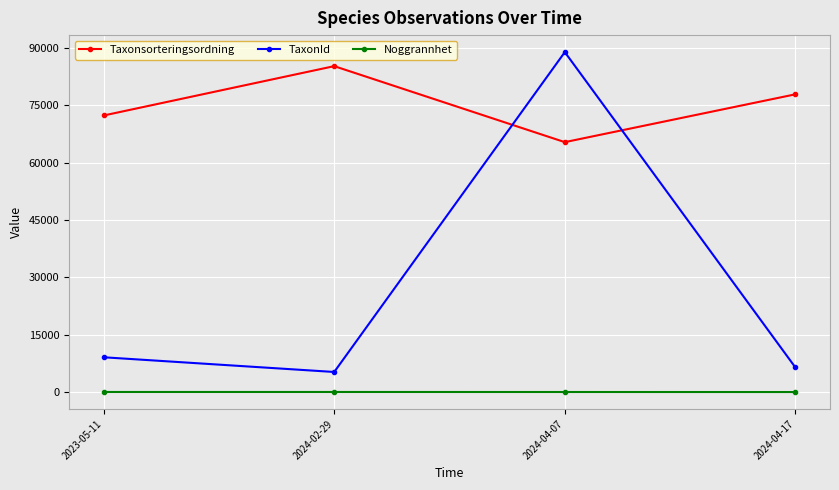

At which category is the sum across all series the highest?

2024-04-07